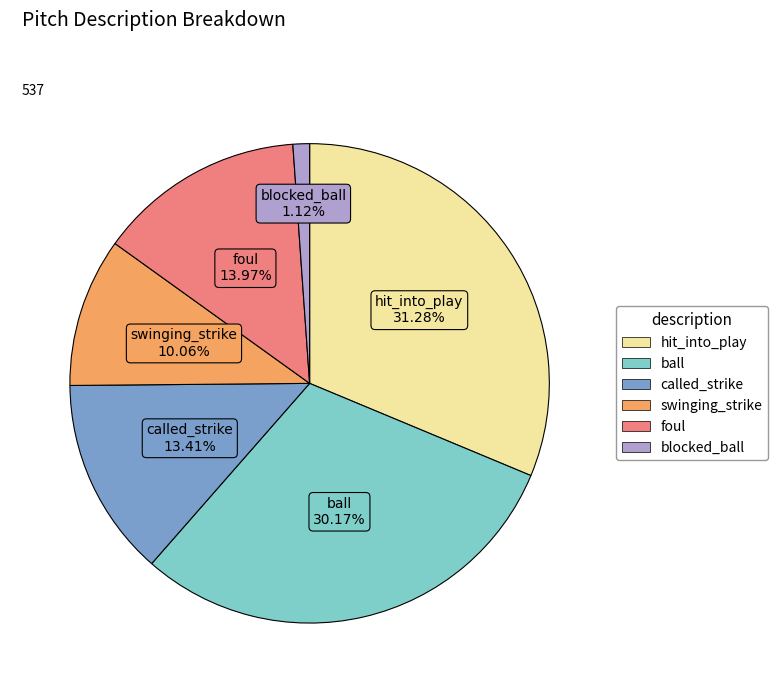

What is the ratio of the value at swinging_strike to the value at called_strike?

0.8